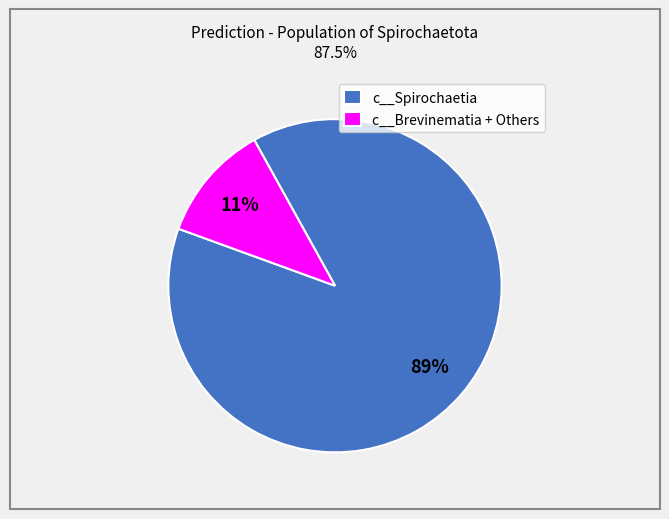

Is there a majority slice in this chart?

Yes